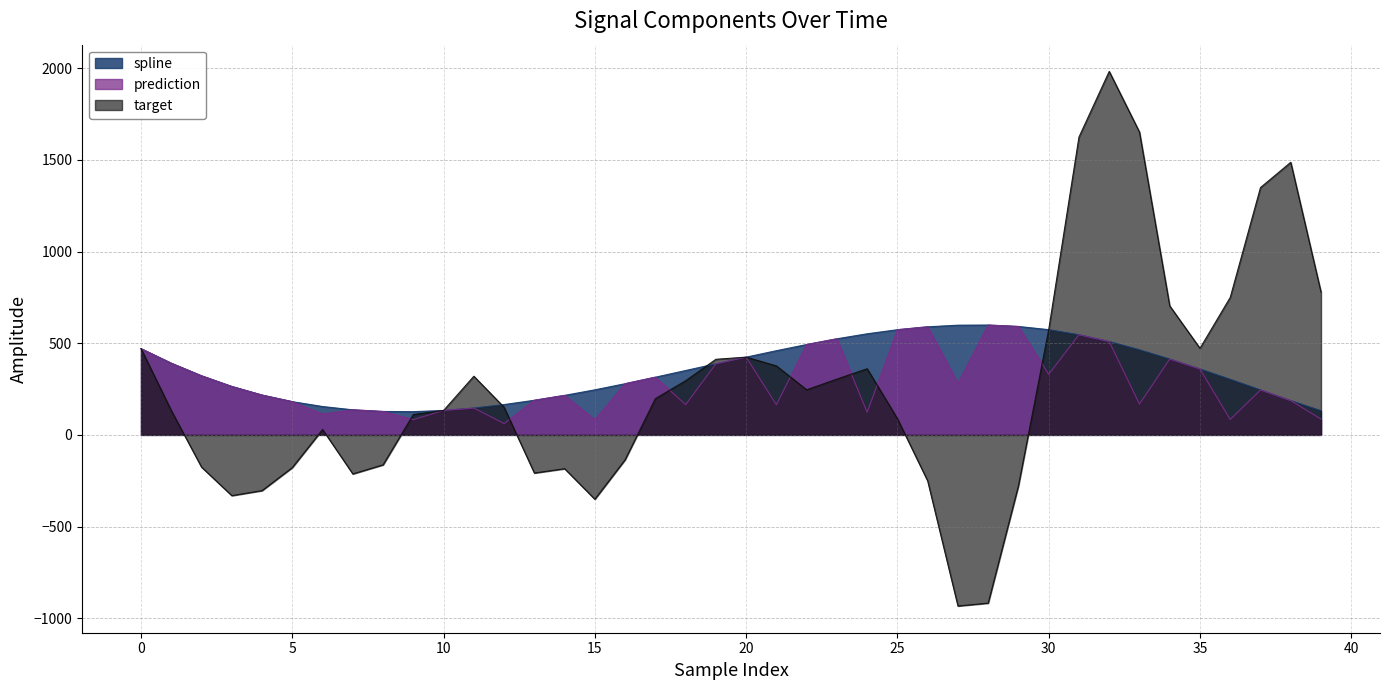

Between 3 and 6, which series saw the biggest shift?

target